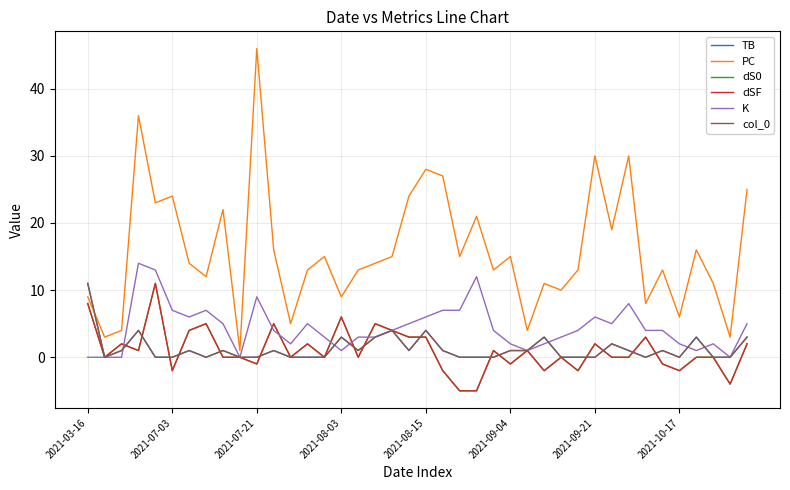

Does the chart display data point markers on the line(s)?

No